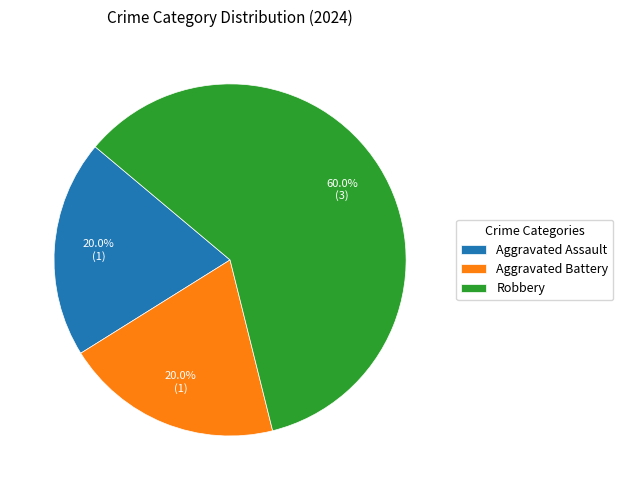

To the nearest percent, what is the difference between the largest and smallest slice percentages?

40%